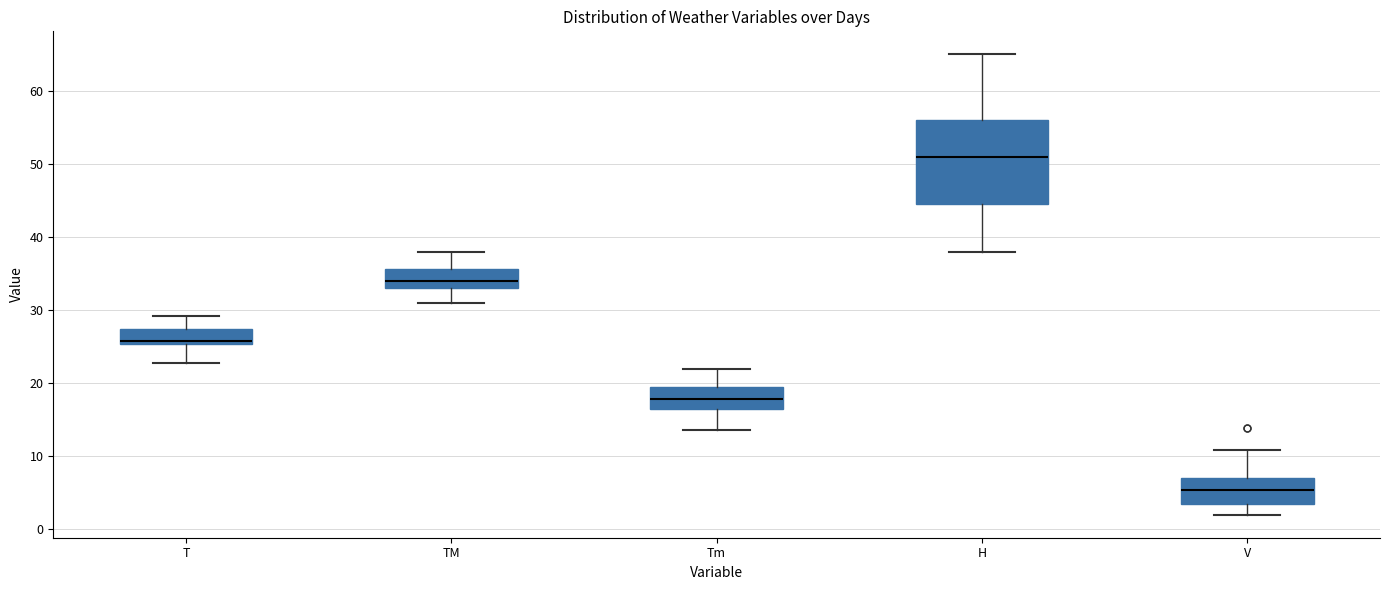

Reading left to right, read every box against the y-axis: the position of its median line, the range the box covers, and the ends of its whiskers. The values are not printed on the chart, so give them approximately, as read against the axis.

T: median 26, box 25 to 27, whiskers 23 to 29
TM: median 34, box 33 to 36, whiskers 31 to 38
Tm: median 18, box 16 to 20, whiskers 14 to 22
H: median 51, box 45 to 56, whiskers 38 to 65
V: median 5, box 4 to 7, whiskers 2 to 11